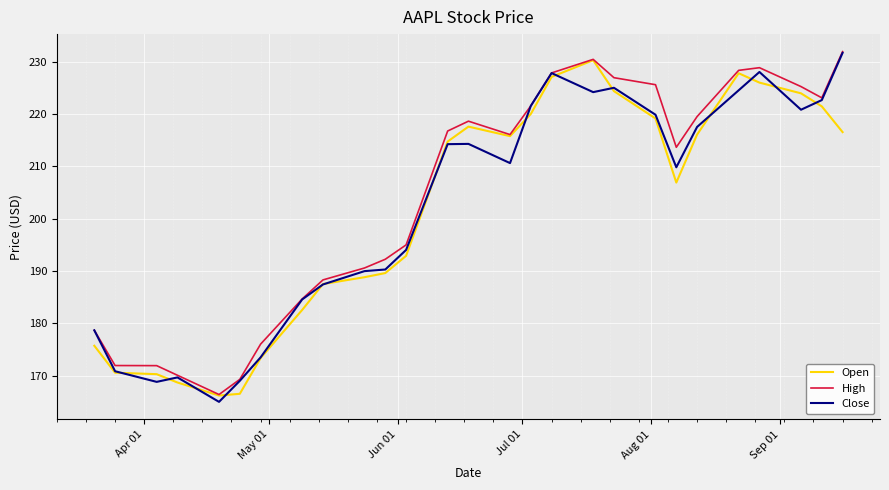

What is the maximum value shown in the chart?

231.9